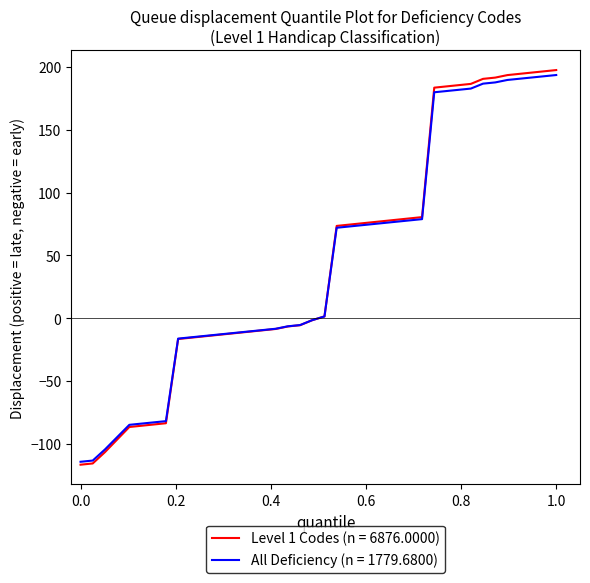

Which series has the largest range (max minus min)?

Level 1 Codes (n = 6876.0000)